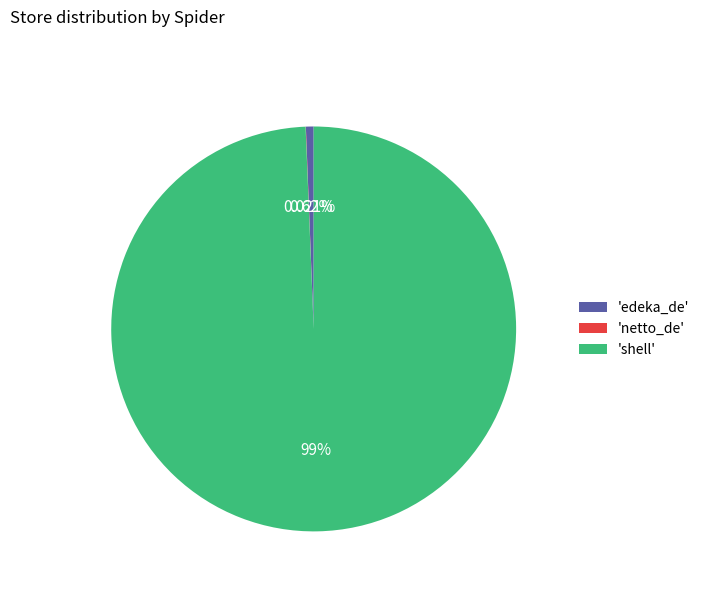

Which has a higher value, 'shell' or 'edeka_de'?

'shell'